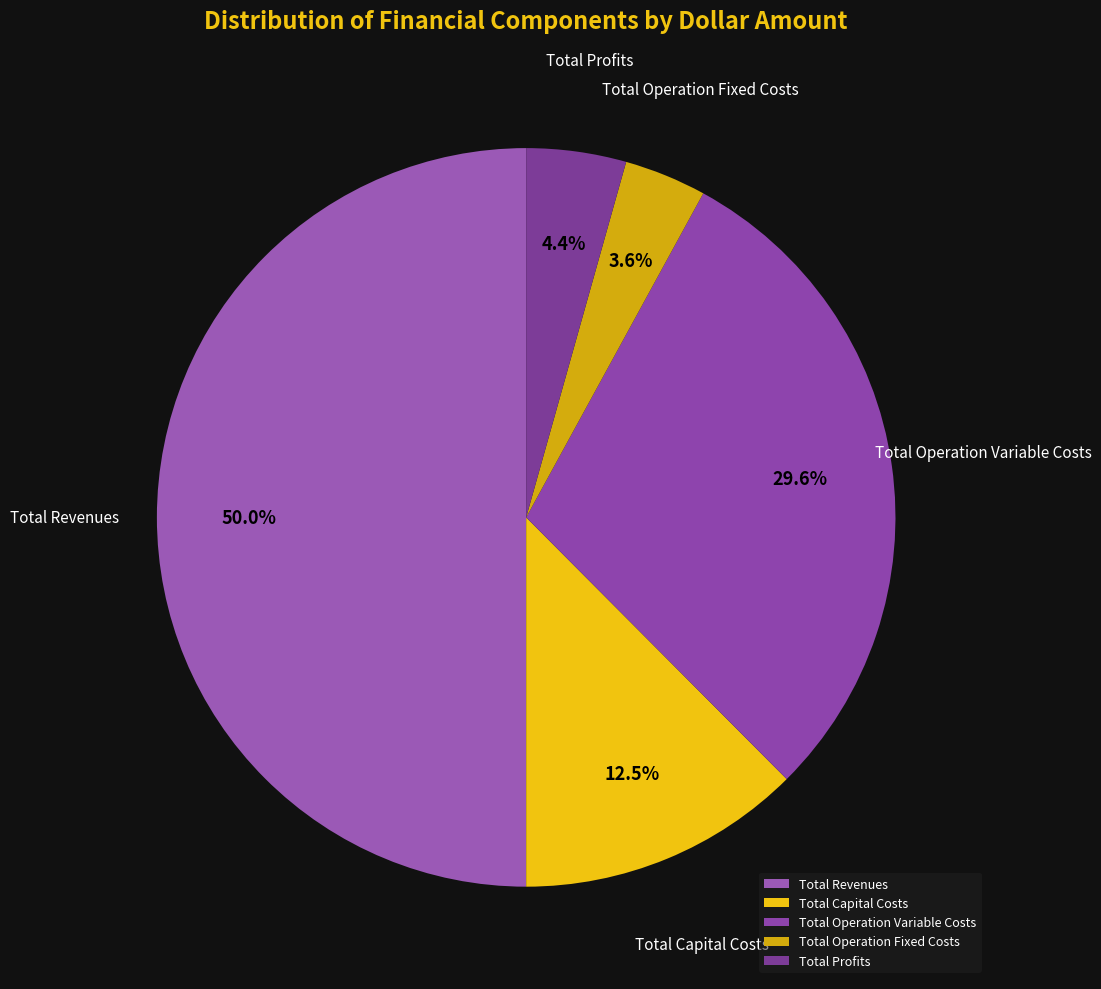

What percentage is the Total Revenues slice, to the nearest percent?

50%